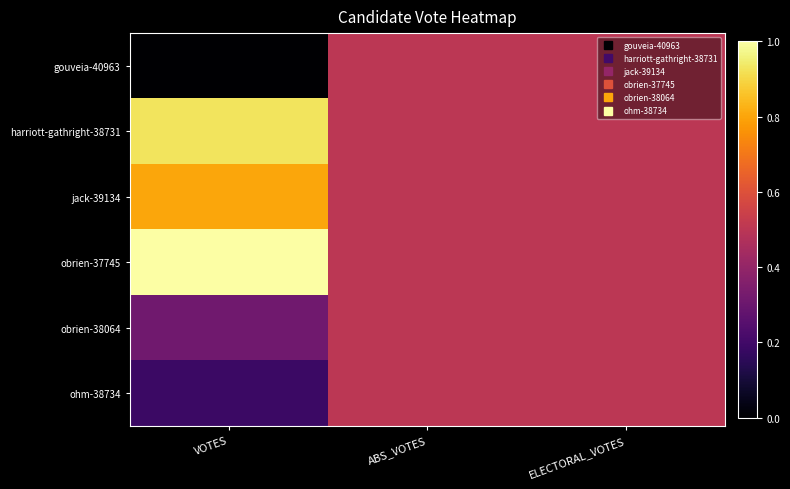

What is the total value across all series at ELECTORAL_VOTES?

3.0